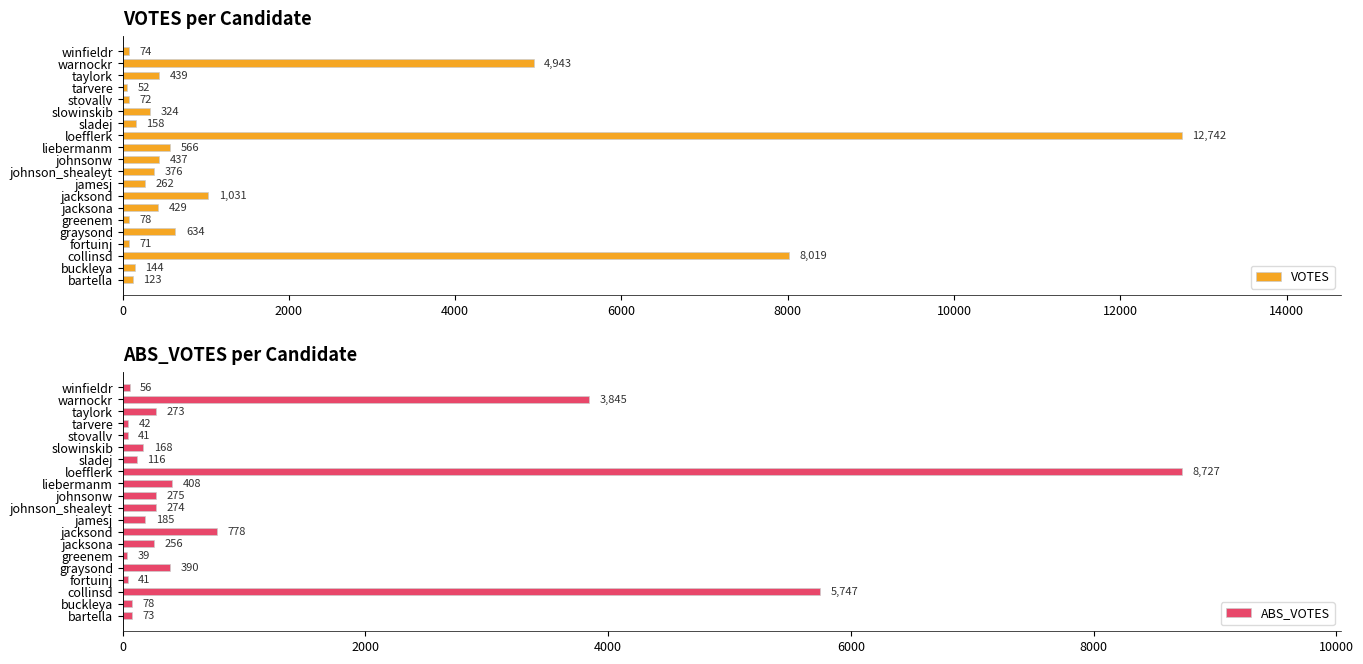

What is the average value of the VOTES series?

1549